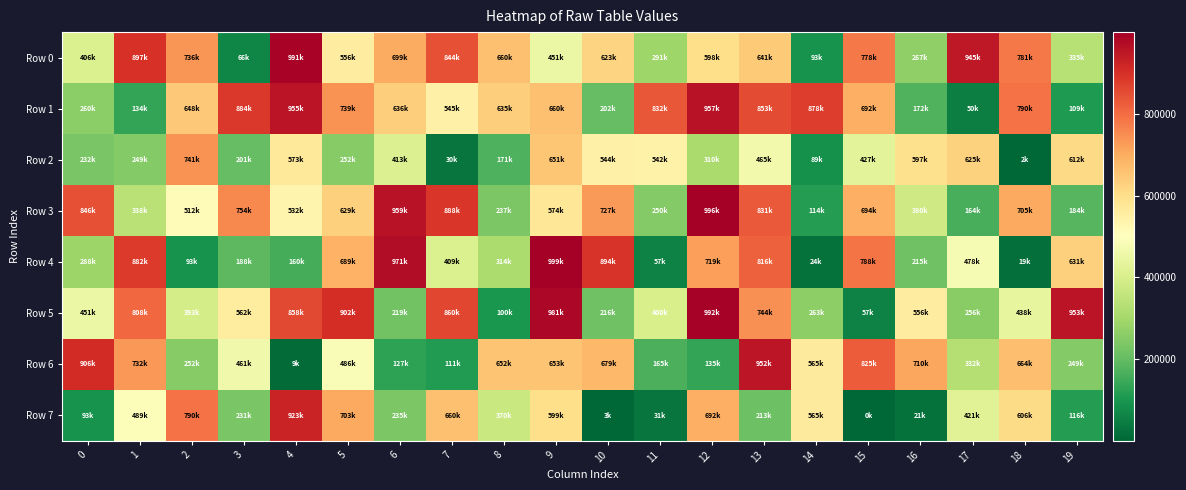

Reading right to left, what are all the values shown in this chart?

Row 0: 19=335531	18=781088	17=945661	16=267640	15=778654	14=93122	13=641955	12=598718	11=291258	10=623100	9=451024	8=660261	7=844865	6=699941	5=556035	4=991519	3=66479	2=736009	1=897421	0=406754
Row 1: 19=109781	18=790870	17=50598	16=172640	15=692701	14=878152	13=853669	12=957353	11=832882	10=202130	9=660222	8=635291	7=545568	6=636431	5=739758	4=955031	3=884453	2=648058	1=134922	0=260822
Row 2: 19=612849	18=2038	17=625438	16=597628	15=427497	14=89211	13=465185	12=310511	11=542230	10=544755	9=651603	8=171907	7=30285	6=413588	5=252177	4=573405	3=201960	2=741369	1=249334	0=232649
Row 3: 19=184093	18=705930	17=164246	16=380468	15=694370	14=114807	13=831497	12=996766	11=250128	10=727562	9=574340	8=237865	7=888598	6=959863	5=629387	4=532445	3=754552	2=512326	1=338212	0=846648
Row 4: 19=631409	18=19314	17=478866	16=215986	15=788061	14=24148	13=816768	12=719832	11=57787	10=894226	9=999602	8=314421	7=409039	6=971347	5=689128	4=160261	3=188926	2=93424	1=882269	0=288703
Row 5: 19=953181	18=438357	17=256521	16=556352	15=57683	14=263781	13=744005	12=992056	11=400231	10=216182	9=981592	8=100361	7=860389	6=219932	5=902362	4=858583	3=562417	2=393359	1=808358	0=451319
Row 6: 19=249815	18=664968	17=332316	16=710758	15=825935	14=565218	13=952497	12=135343	11=165711	10=679328	9=653089	8=652471	7=111495	6=127664	5=486052	4=9675	3=461842	2=252897	1=732849	0=906973
Row 7: 19=116091	18=606037	17=421983	16=21646	15=797	14=565920	13=213386	12=692338	11=31042	10=3015	9=599669	8=370226	7=660947	6=235270	5=703220	4=923623	3=231258	2=790118	1=489378	0=93974